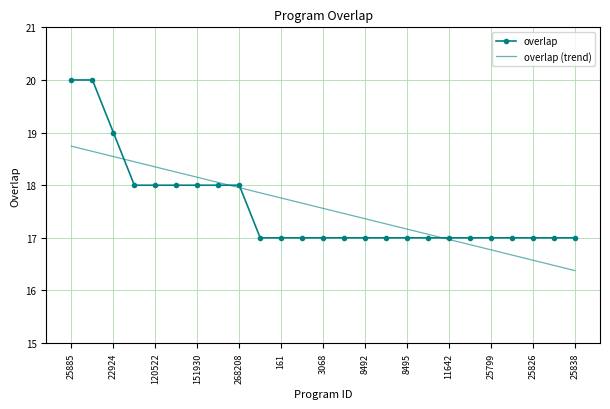

List the series in order of their peak value, lowest first.

overlap (trend), overlap